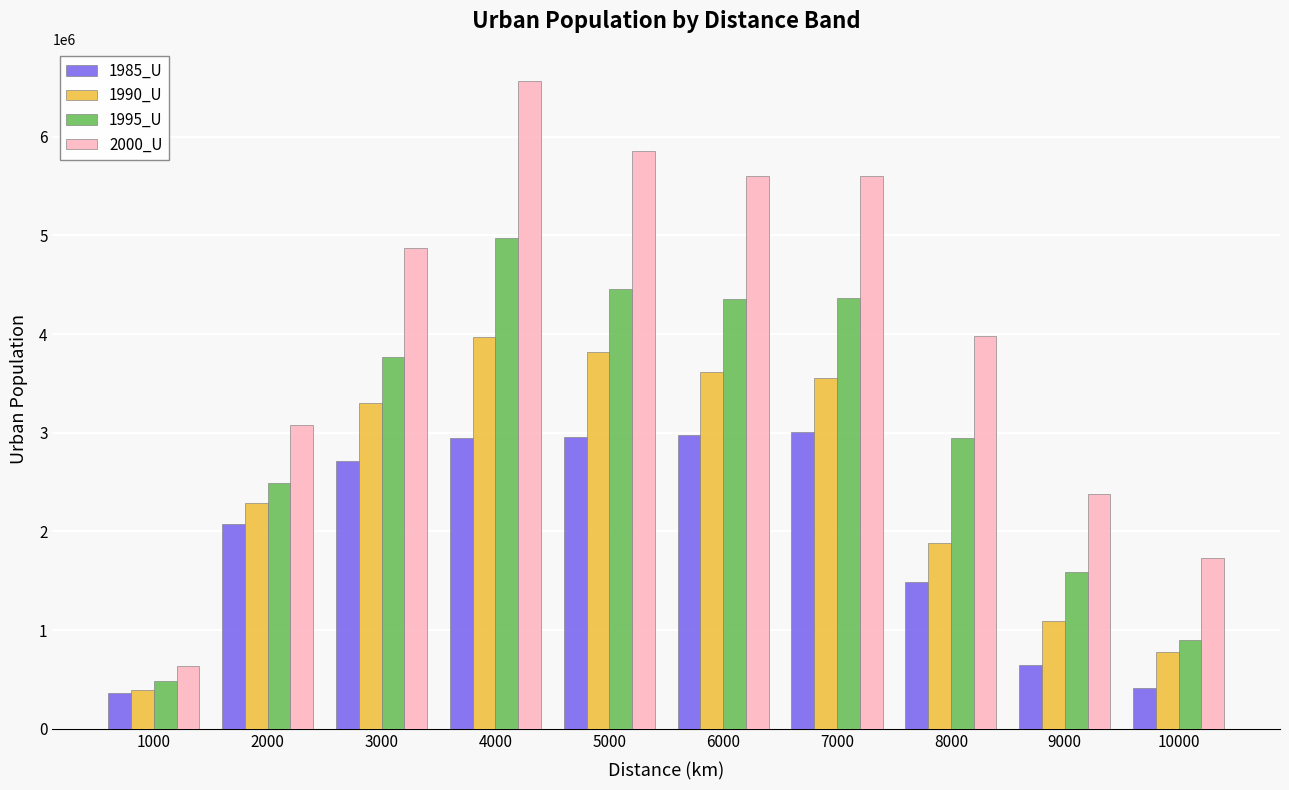

What is the minimum value shown in the chart?

360456